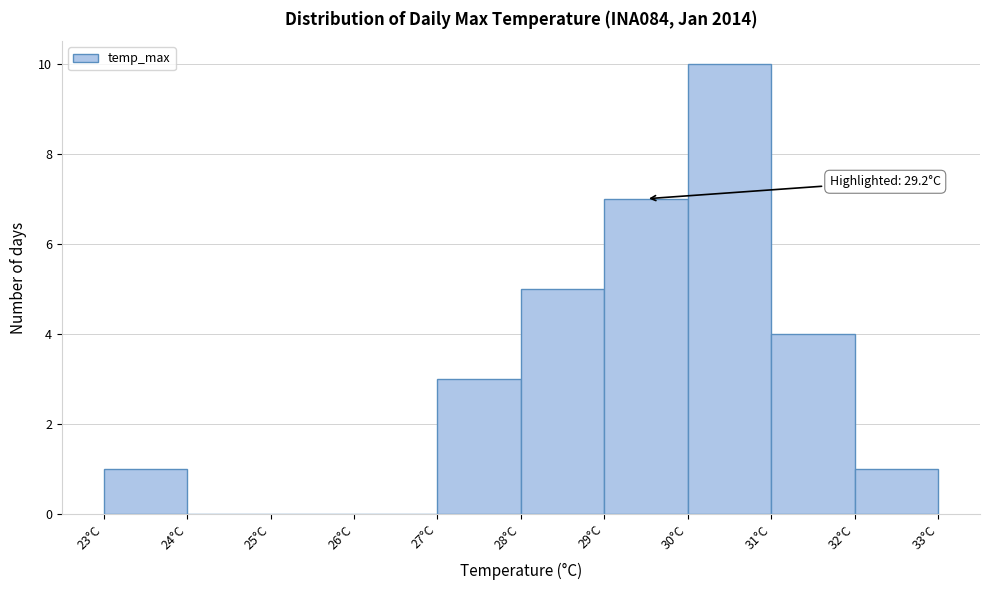

Which range on the x-axis has the tallest bar?

30 to 31